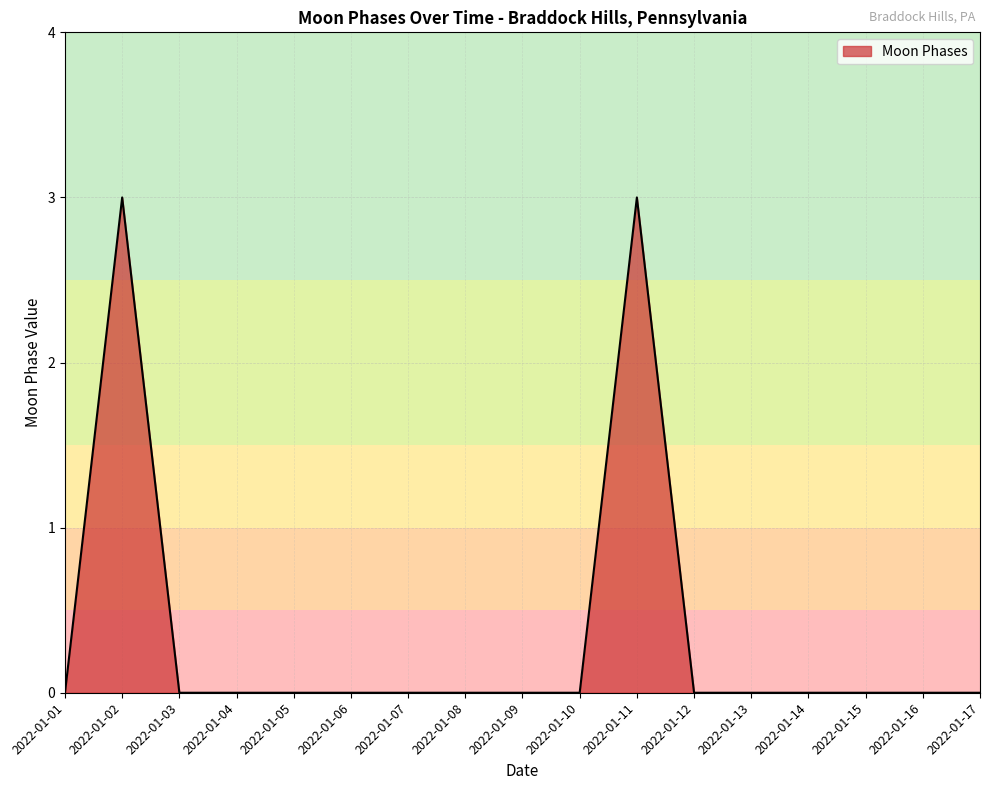

What is the sum of all values?

6